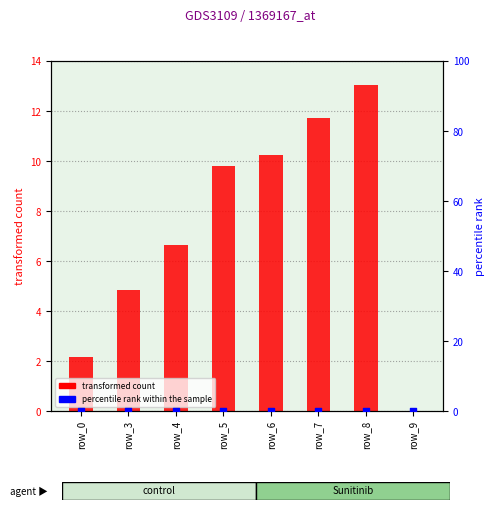

Which series has the largest total across all categories?

transformed count